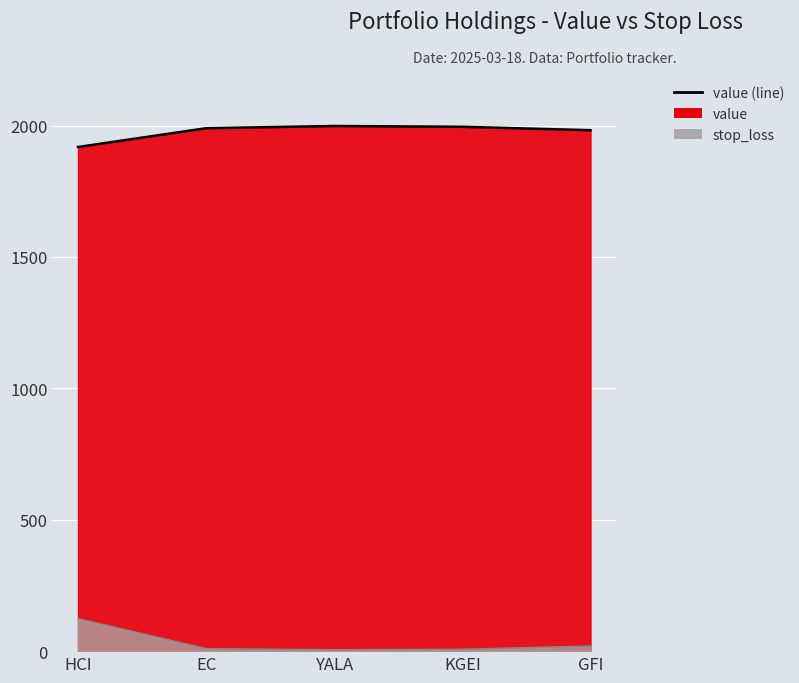

The chart shows a value of 1989.8 at EC. True or false?

True